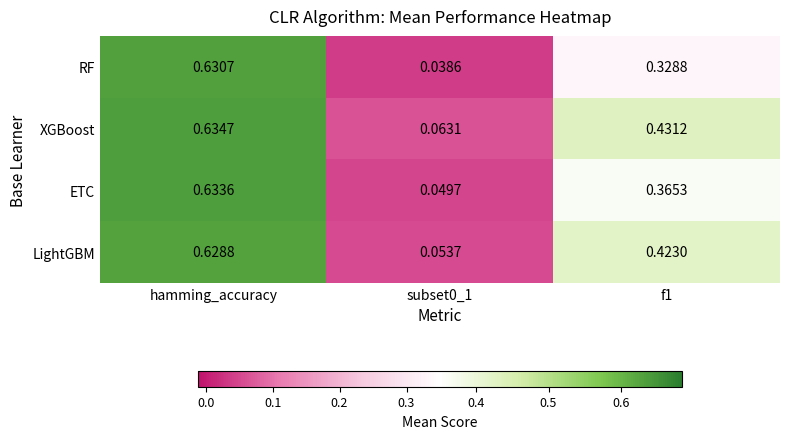

At f1, list the series in order from largest to smallest.

XGBoost, LightGBM, ETC, RF